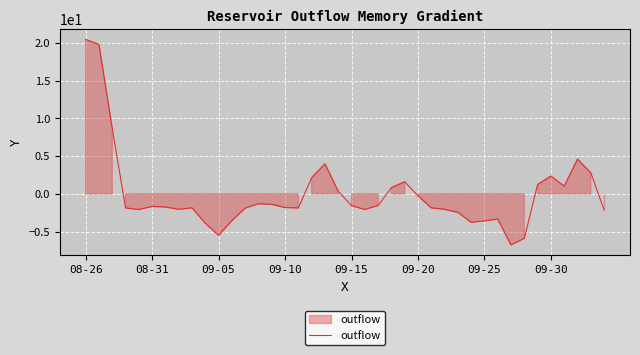

What is the minimum value shown in the chart?

-6.8